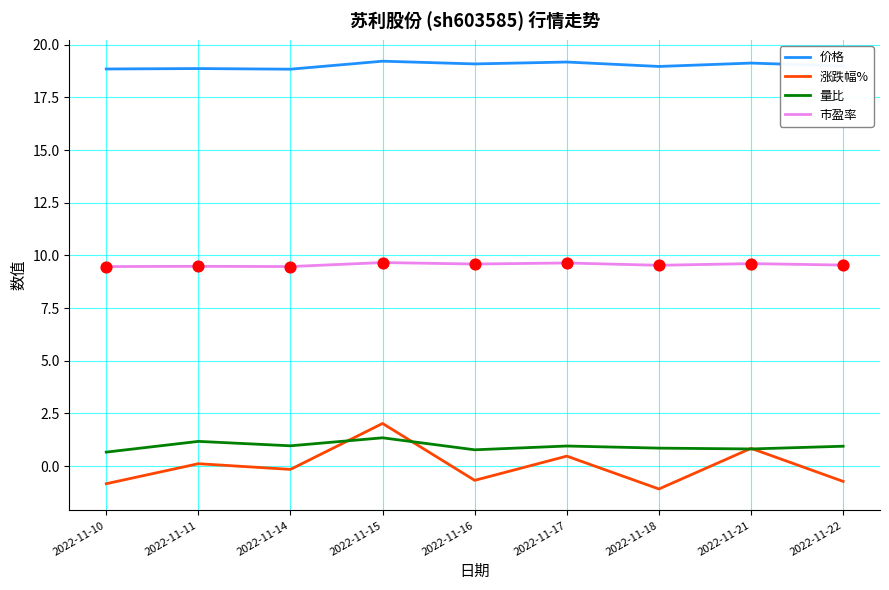

Which series has the widest spread of values?

涨跌幅%